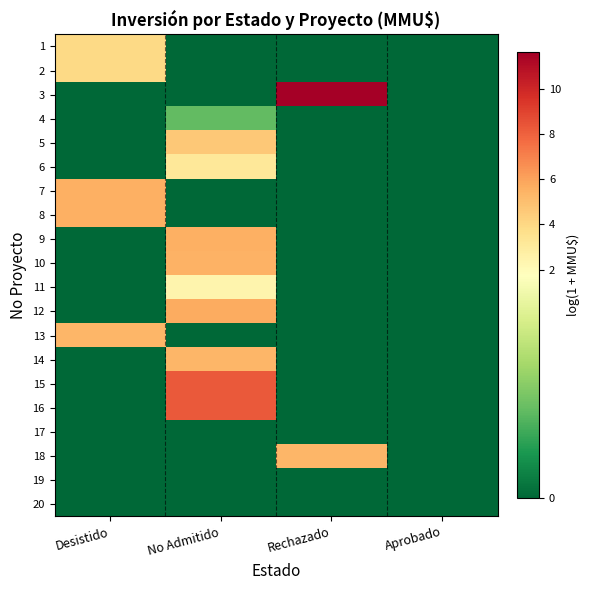

What is the total value across all series at No Admitido?

49.4